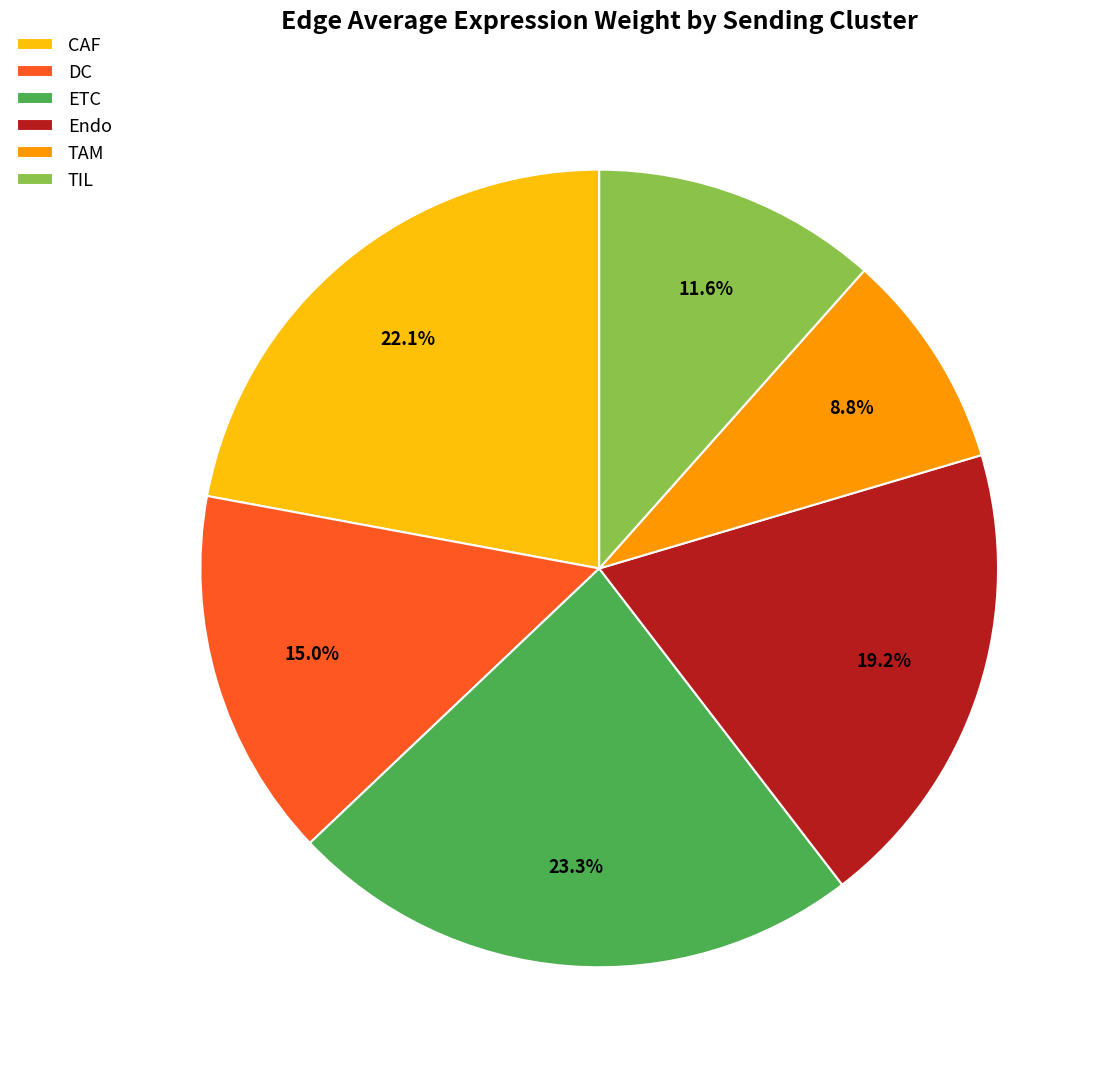

What is the ratio of the value at TIL to the value at CAF?

0.5